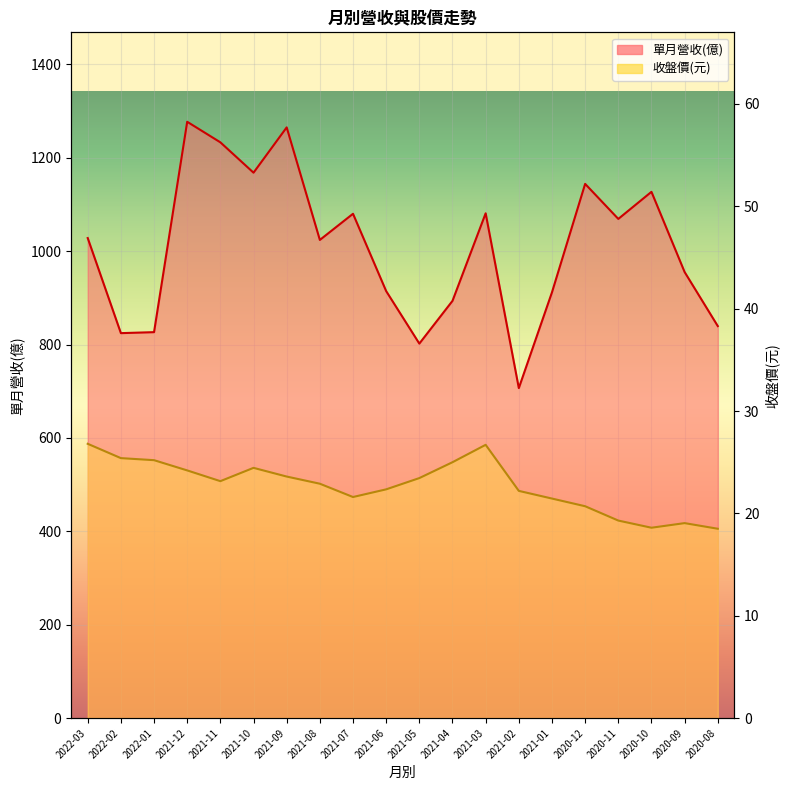

In 單月營收(億), how many points are higher than both neighbors (excluding endpoints)?

6